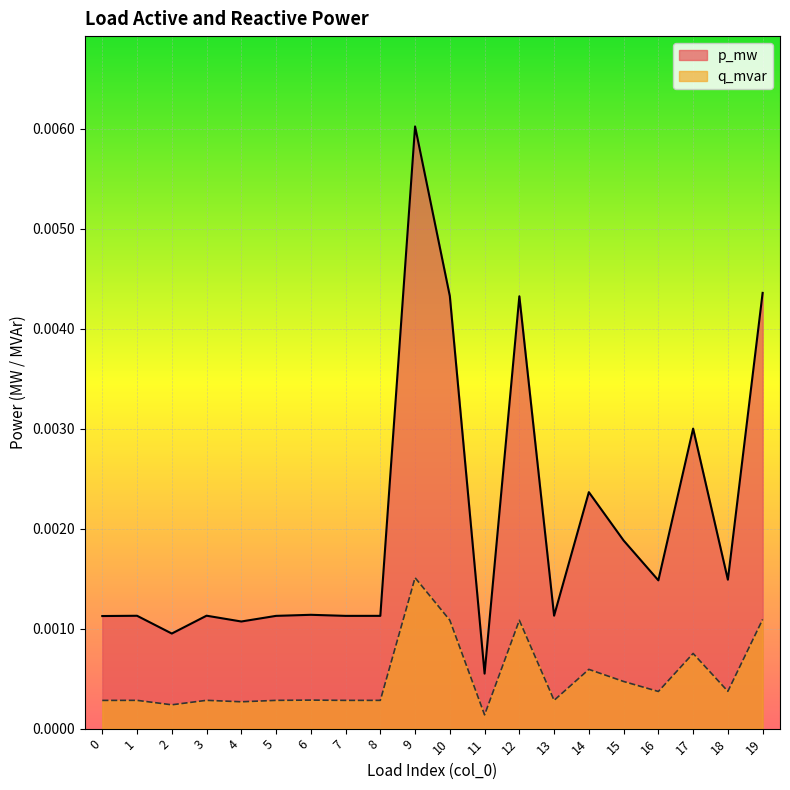

Between 10 and 4, which is larger?

10